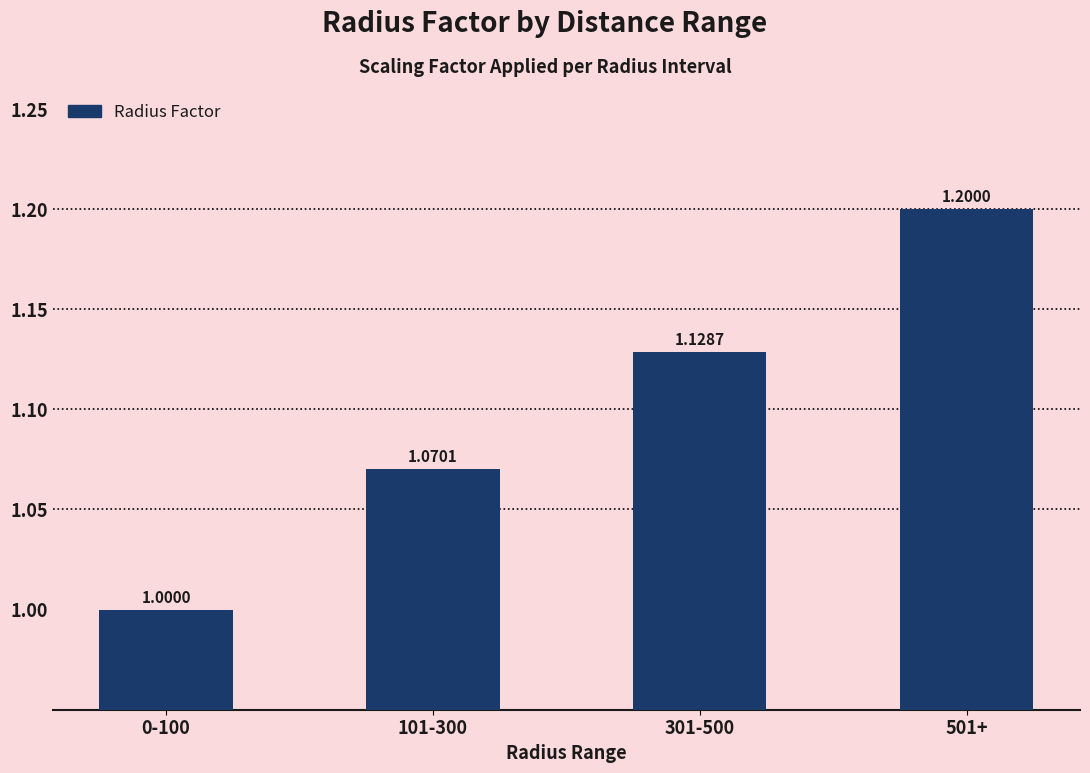

Rank the categories by value from lowest to highest.

0-100, 101-300, 301-500, 501+